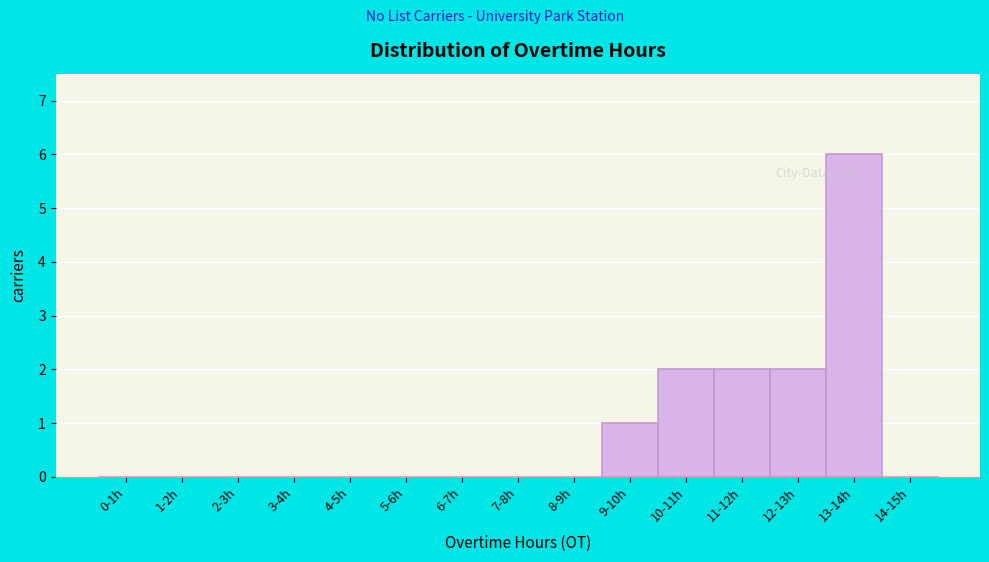

Reading left to right, extract all data points from this chart.

0-1h=0	1-2h=0	2-3h=0	3-4h=0	4-5h=0	5-6h=0	6-7h=0	7-8h=0	8-9h=0	9-10h=1	10-11h=2	11-12h=2	12-13h=2	13-14h=6	14-15h=0